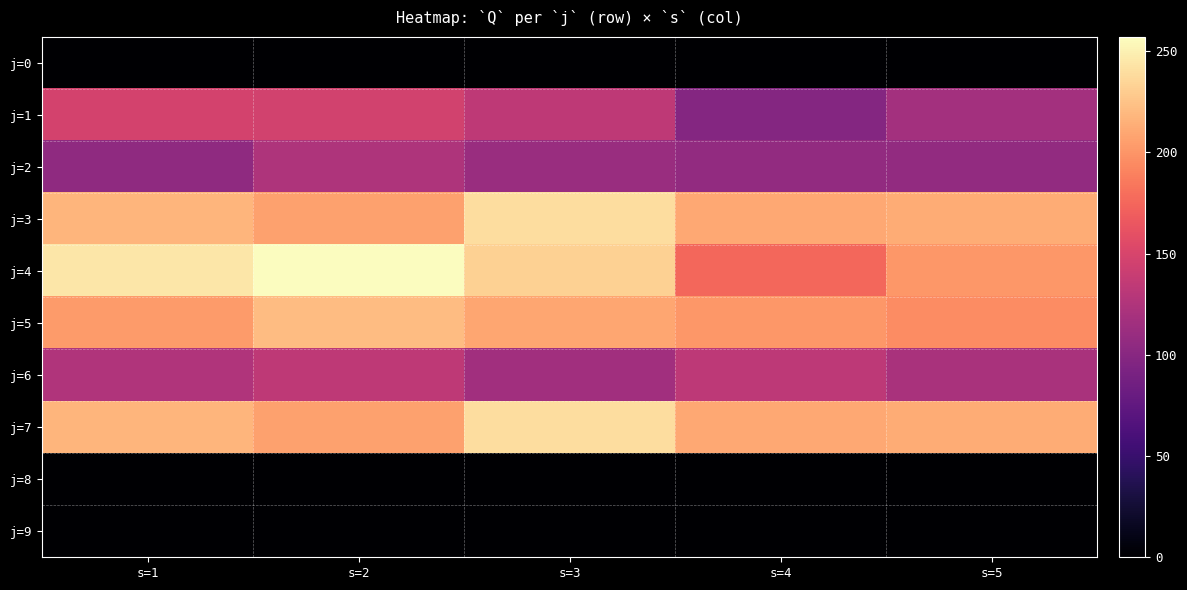

Rank the series at s=4 from lowest to highest value.

j=0, j=8, j=9, j=1, j=2, j=6, j=4, j=5, j=3, j=7